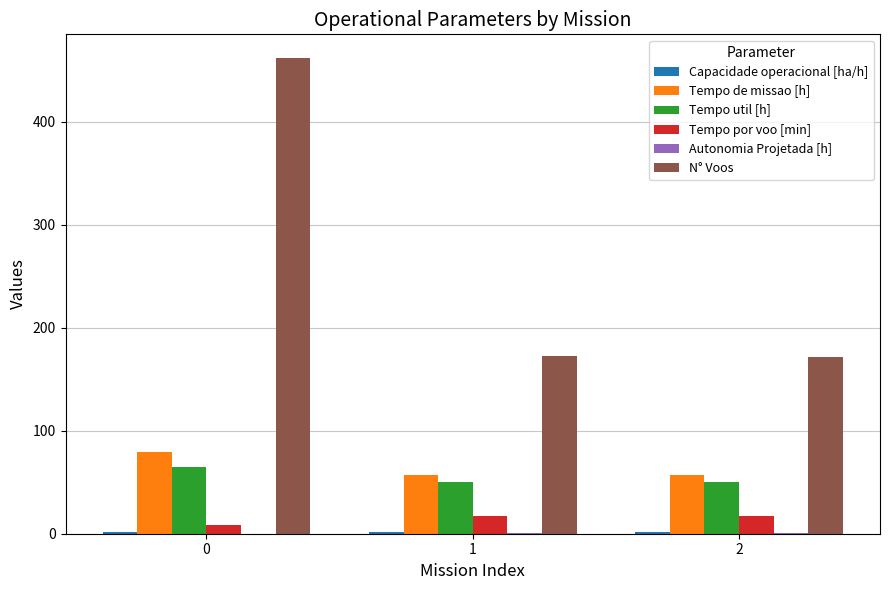

Between 0 and 1, which series saw the biggest shift?

N° Voos